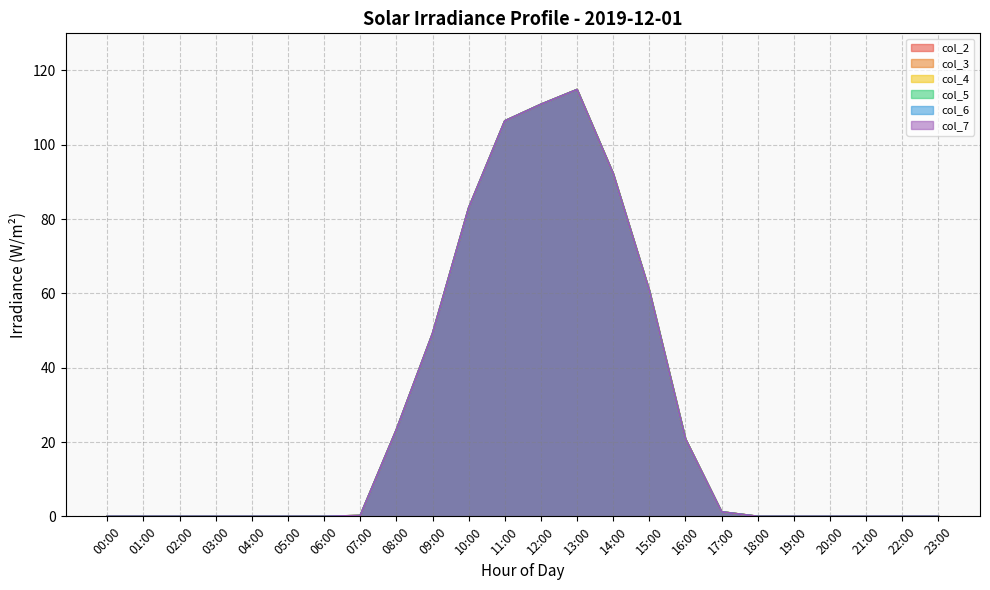

At which label does col_6 reach its minimum?

00:00